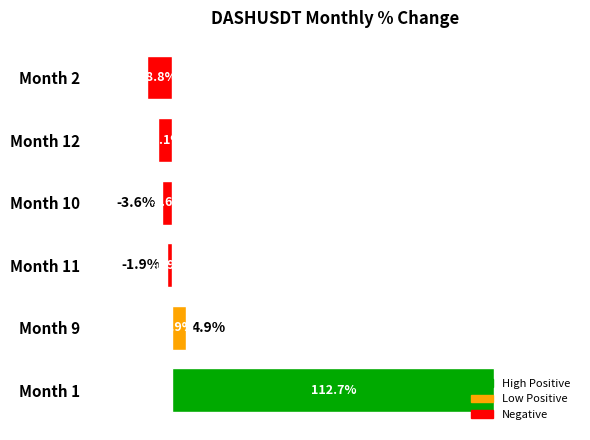

At which label is the value closest to 51?

Month 9